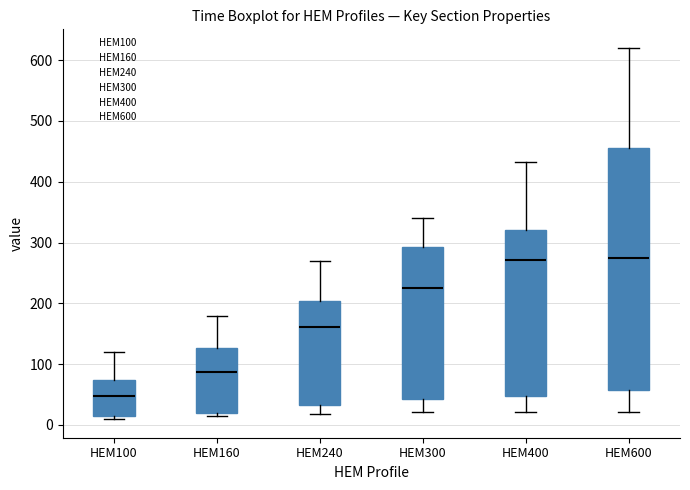

Reading left to right, transcribe this box plot: for each box, give where its median line is, the range the box spans, and where its two whiskers end, as read against the y-axis. The values are not printed on the chart, so give them approximately, as read against the axis.

HEM100: median 50, box 10 to 70, whiskers 10 (just below the box's lower edge) to 120
HEM160: median 90, box 20 to 130, whiskers 10 to 180
HEM240: median 160, box 30 to 200, whiskers 20 to 270
HEM300: median 220, box 40 to 290, whiskers 20 to 340
HEM400: median 270, box 50 to 320, whiskers 20 to 430
HEM600: median 270, box 60 to 460, whiskers 20 to 620